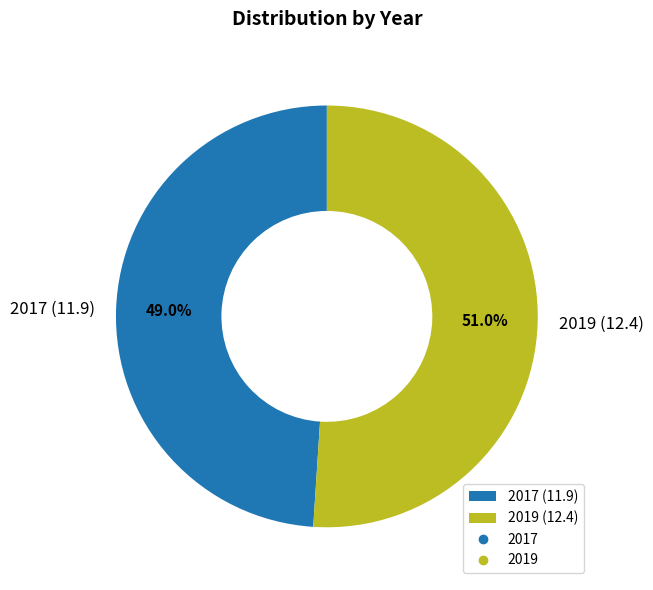

True or false: 2017 accounts for 43% of the total.

False